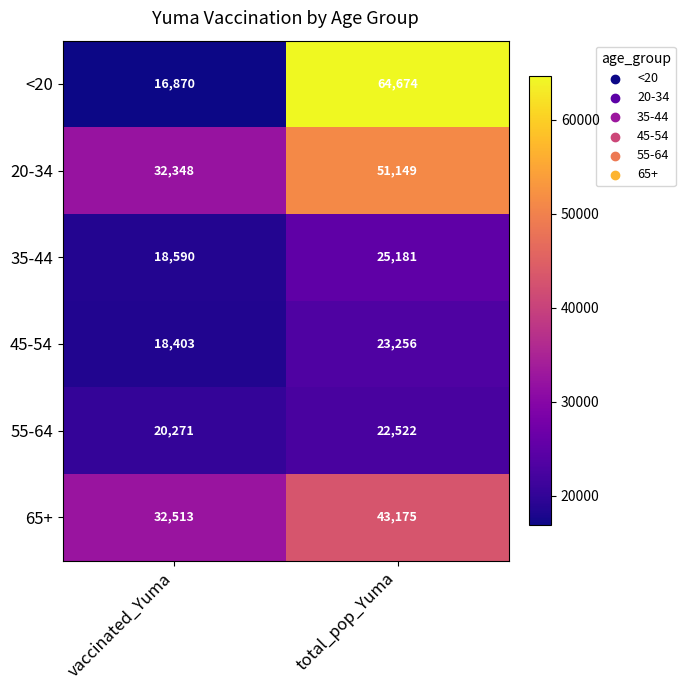

Reading left to right, list all the values displayed in this chart.

<20: 16870	64674
20-34: 32348	51149
35-44: 18590	25181
45-54: 18403	23256
55-64: 20271	22522
65+: 32513	43175